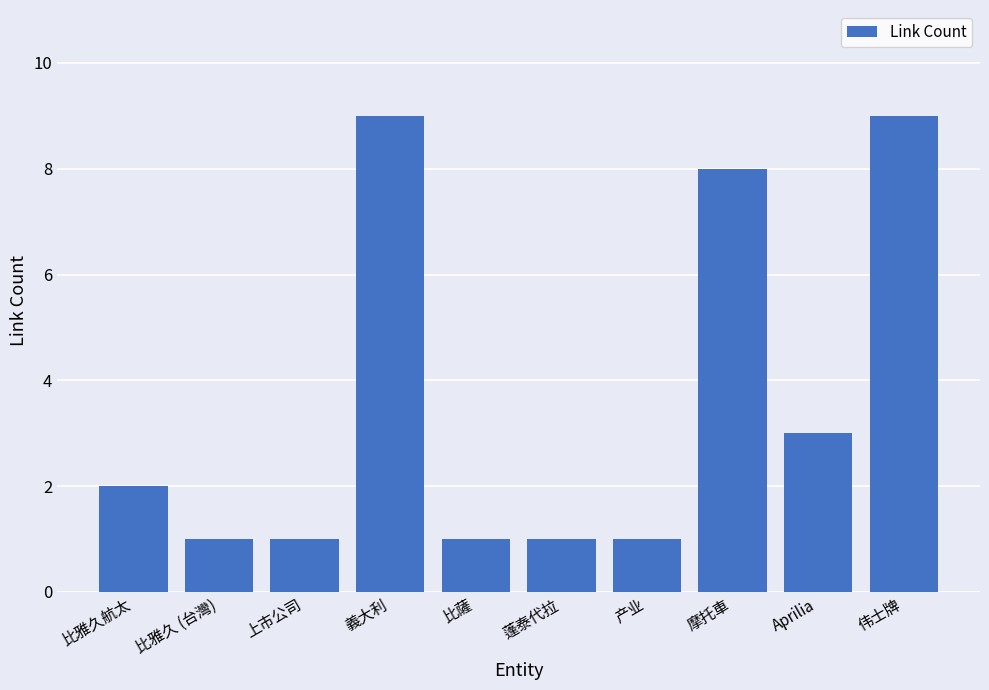

Reading left to right, extract all data points from this chart.

比雅久航太=2	比雅久 (台灣)=1	上市公司=1	義大利=9	比薩=1	蓬泰代拉=1	产业=1	摩托車=8	Aprilia=3	伟士牌=9